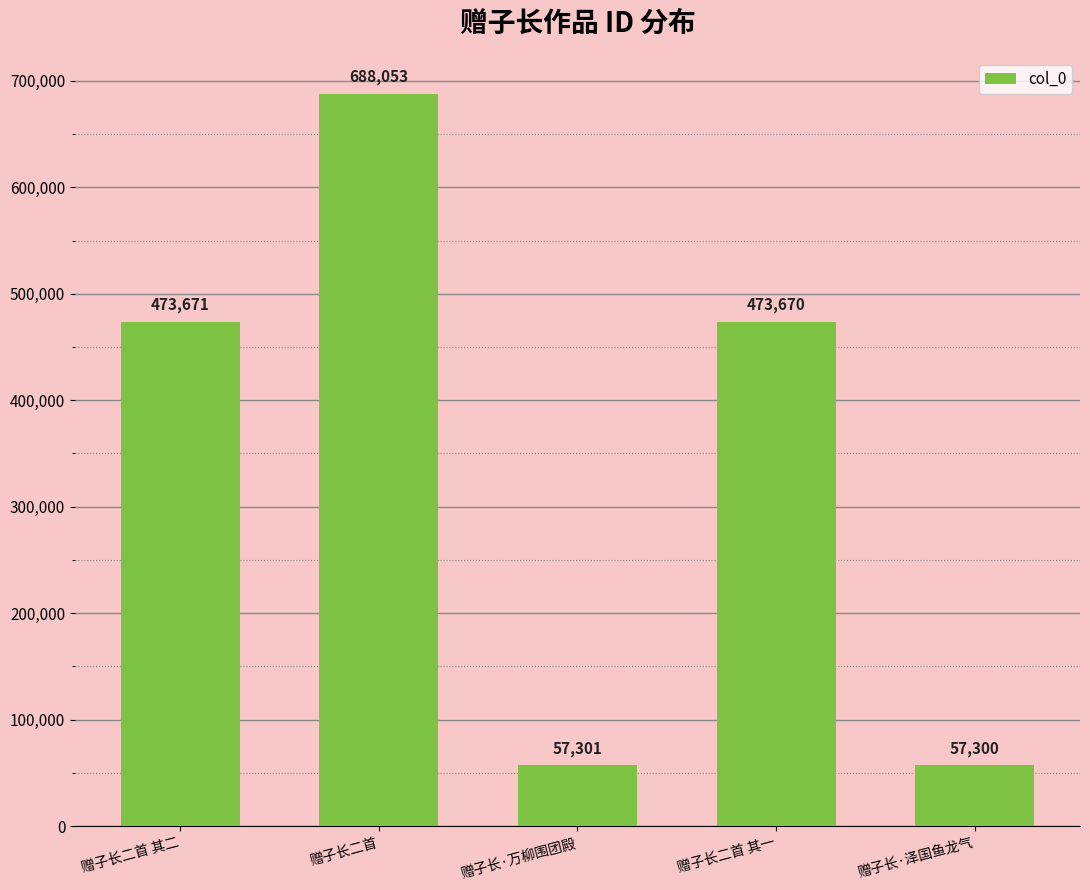

Approximately how many times larger is the value at 赠子长·万柳围团殿 compared to 赠子长二首 其二?

0.1